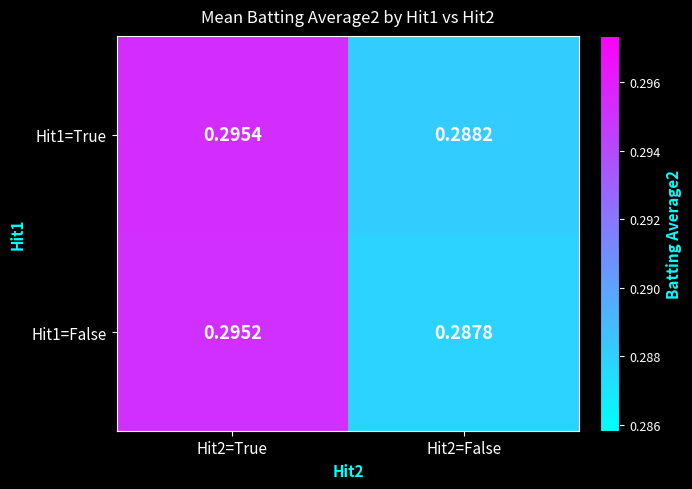

Which series has the widest spread of values?

Hit1=False